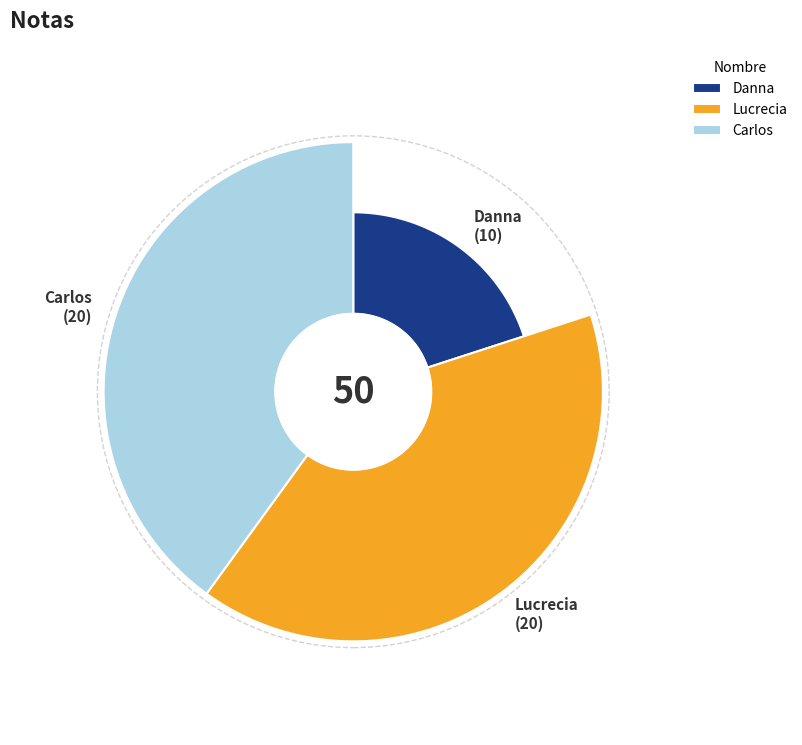

What is the smallest slice in the pie chart?

Danna